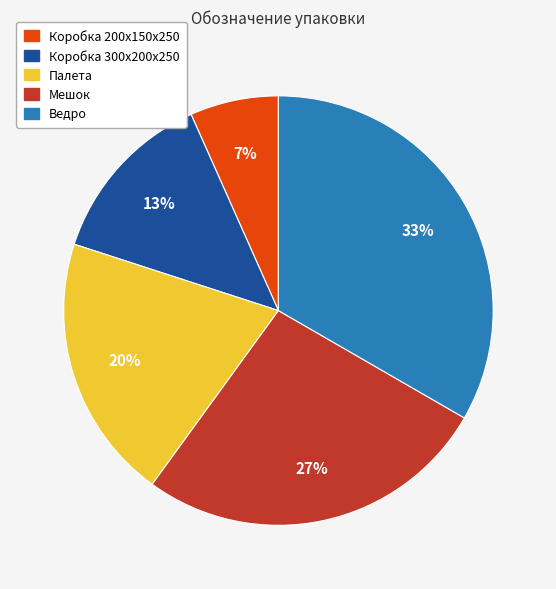

Rank the categories by value from highest to lowest.

Ведро, Мешок, Палета, Коробка 300х200х250, Коробка 200х150х250